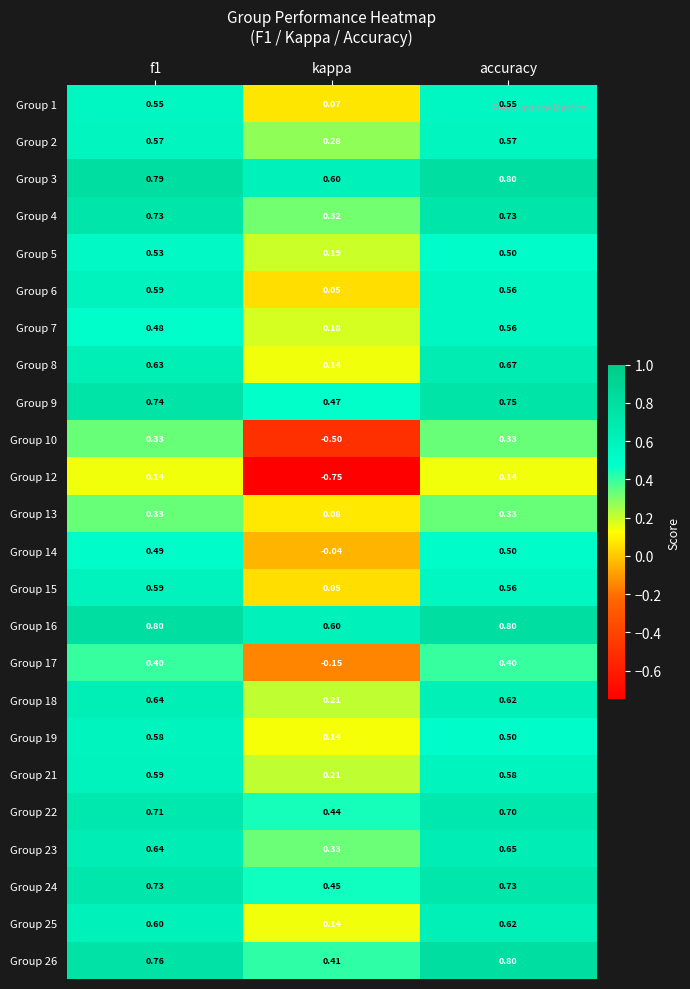

What is the spread (max minus min) of values at kappa?

1.4